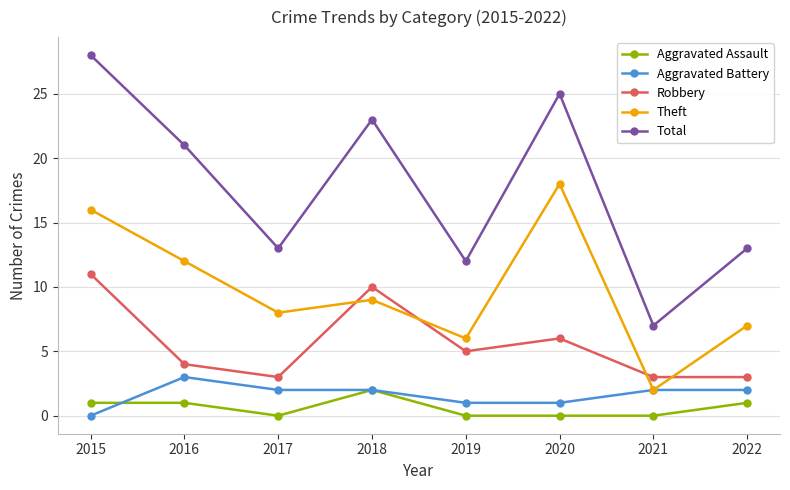

Reading left to right, list all the values displayed in this chart.

Aggravated Assault: 2015=1	2016=1	2017=0	2018=2	2019=0	2020=0	2021=0	2022=1
Aggravated Battery: 2015=0	2016=3	2017=2	2018=2	2019=1	2020=1	2021=2	2022=2
Robbery: 2015=11	2016=4	2017=3	2018=10	2019=5	2020=6	2021=3	2022=3
Theft: 2015=16	2016=12	2017=8	2018=9	2019=6	2020=18	2021=2	2022=7
Total: 2015=28	2016=21	2017=13	2018=23	2019=12	2020=25	2021=7	2022=13